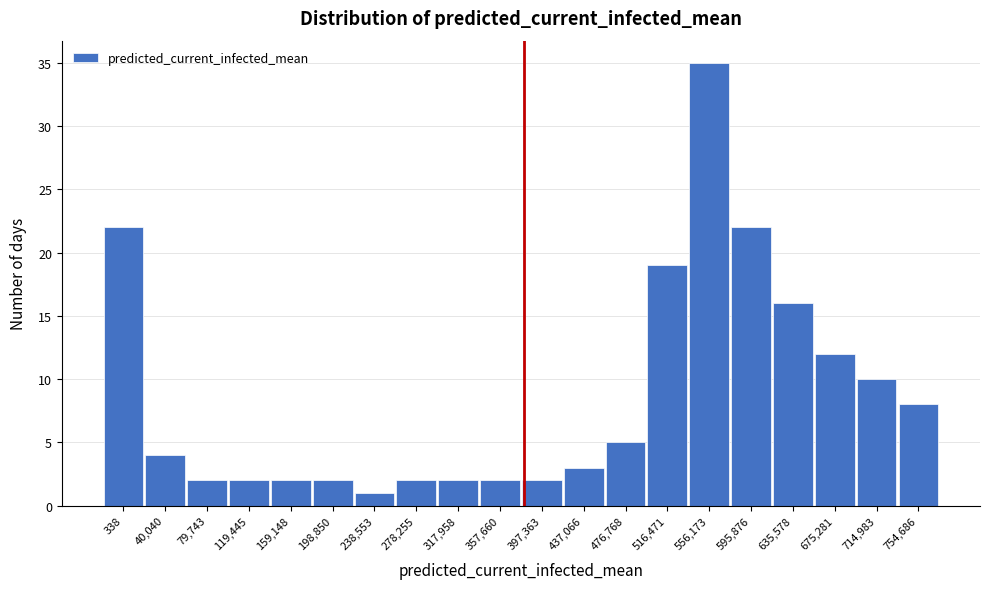

Reading right to left, what are all the values shown in this chart?

754,686=8	714,983=10	675,281=12	635,578=16	595,876=22	556,173=35	516,471=19	476,768=5	437,066=3	397,363=2	357,660=2	317,958=2	278,255=2	238,553=1	198,850=2	159,148=2	119,445=2	79,743=2	40,040=4	338=22